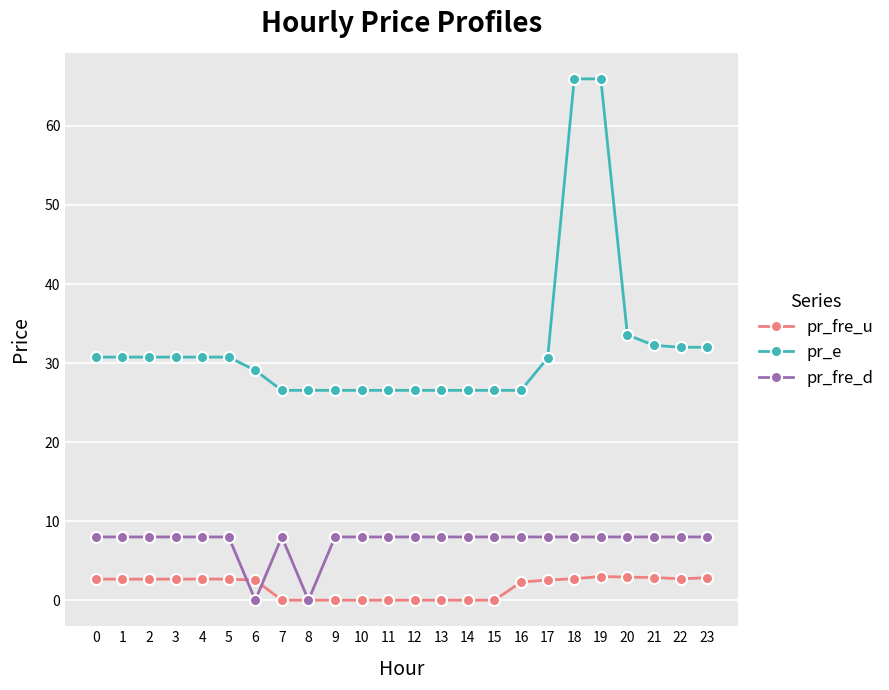

What is the sum of the pr_fre_u values at 23 and 20?

5.8